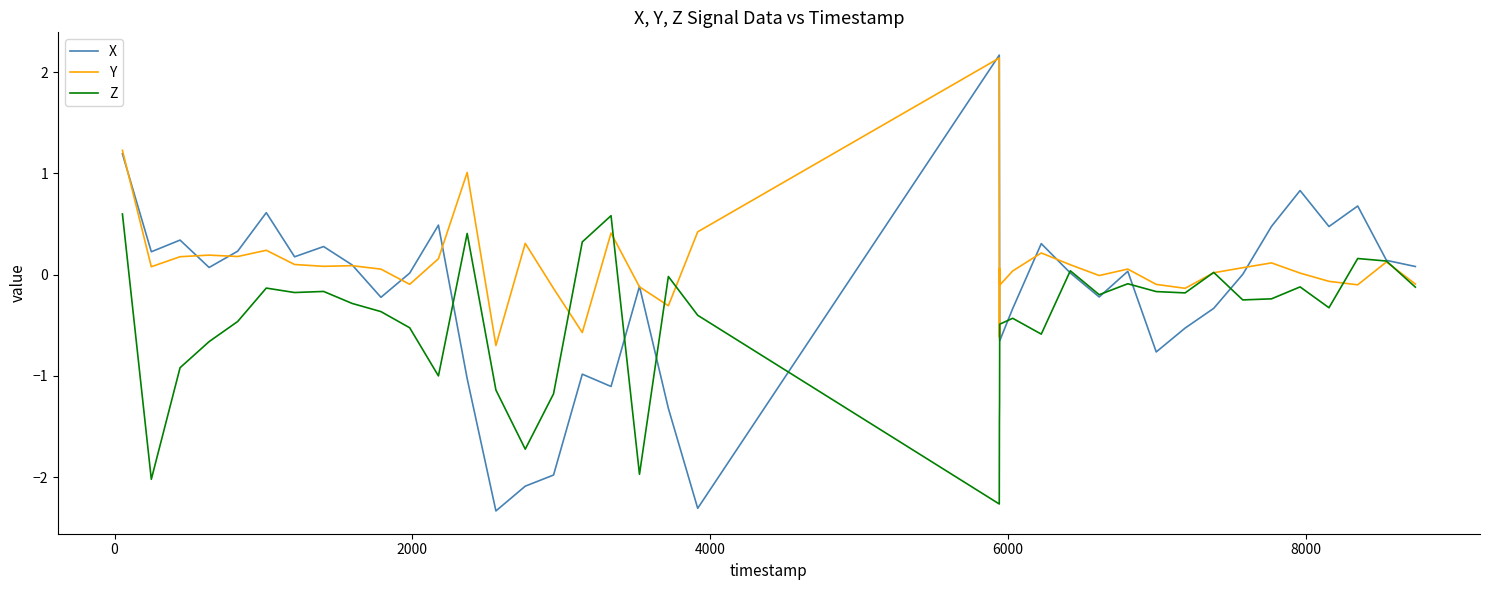

What is the minimum value shown in the chart?

-2.3